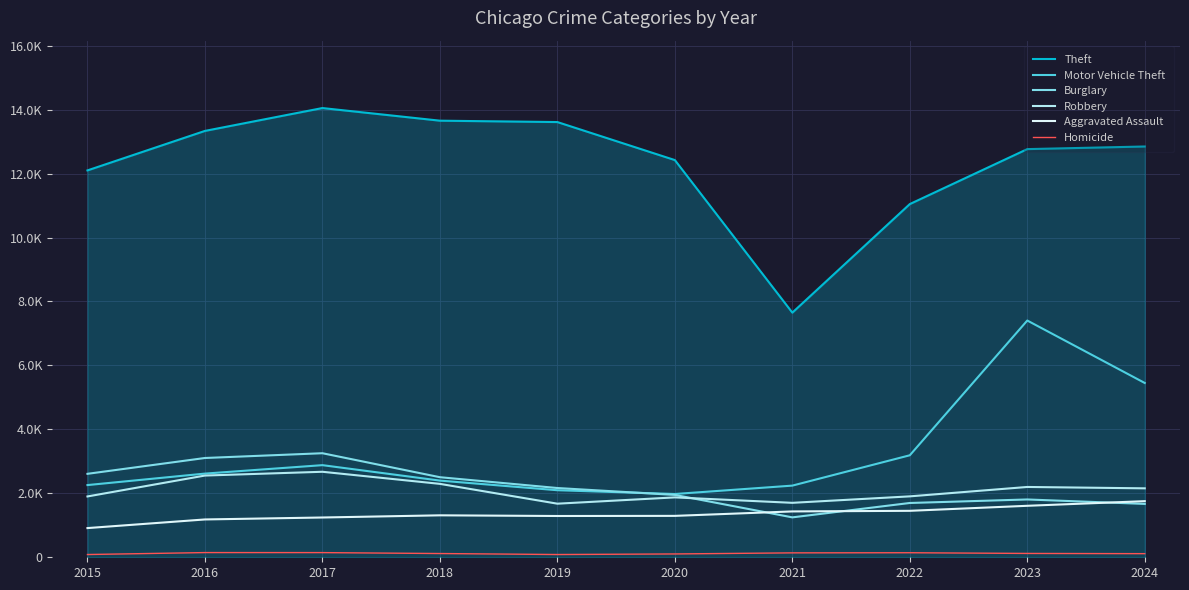

Is this an area chart (filled region under the line)?

Yes